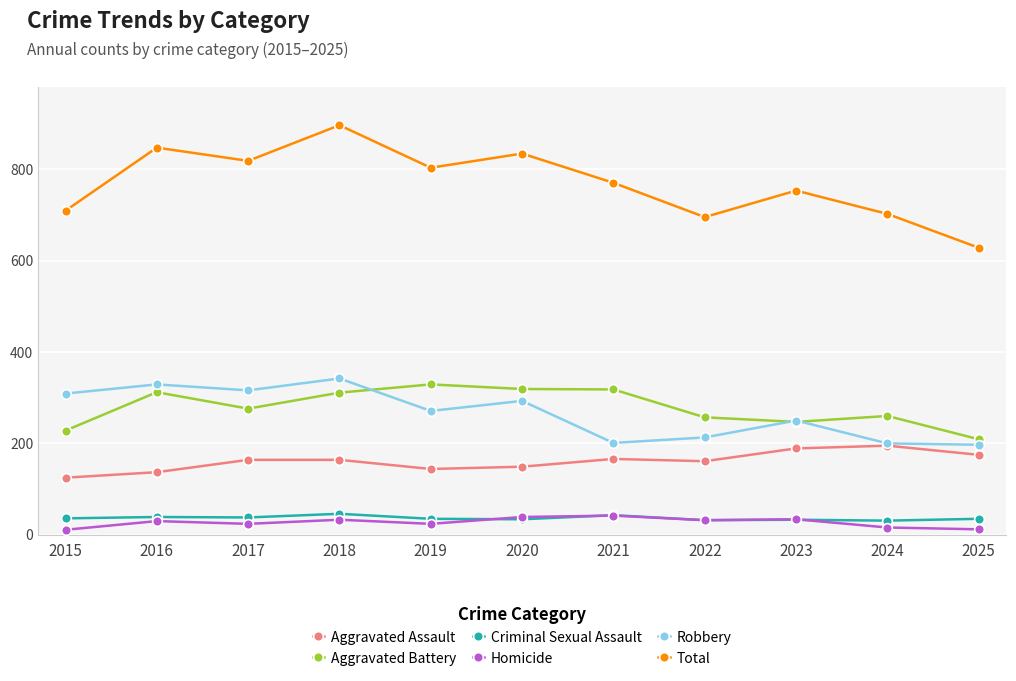

At which category does Aggravated Battery reach its first local peak?

2016